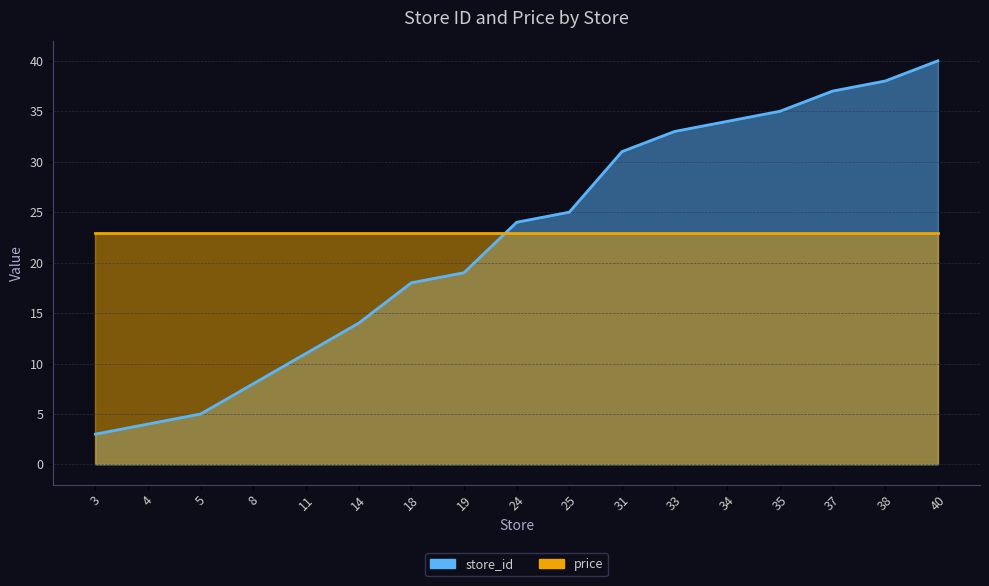

What is the difference between the maximum and minimum values?

37